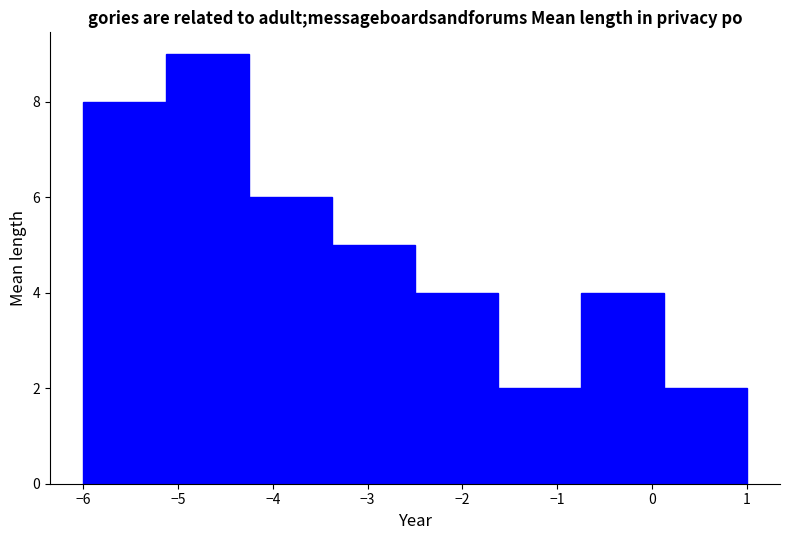

Over which range of the x-axis is the bar tallest?

-5.1 to -4.2